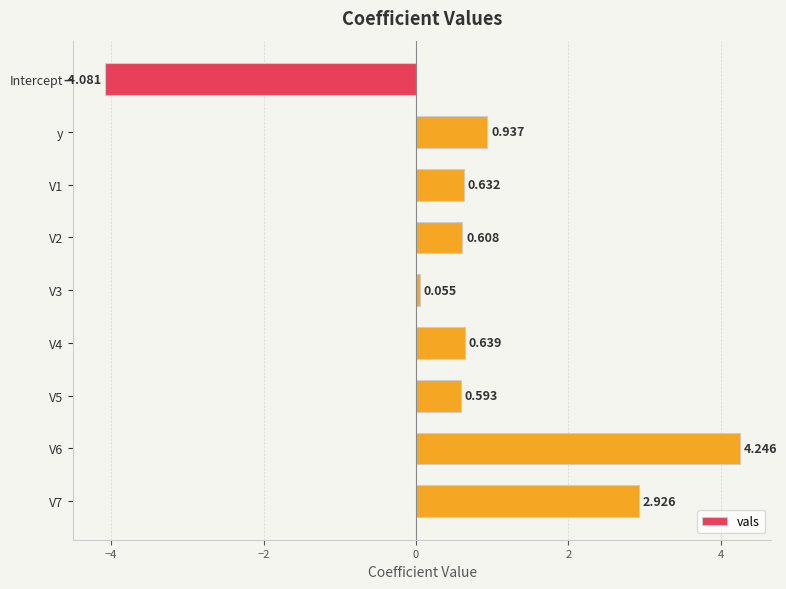

Which category has the lowest value across all series?

Intercept